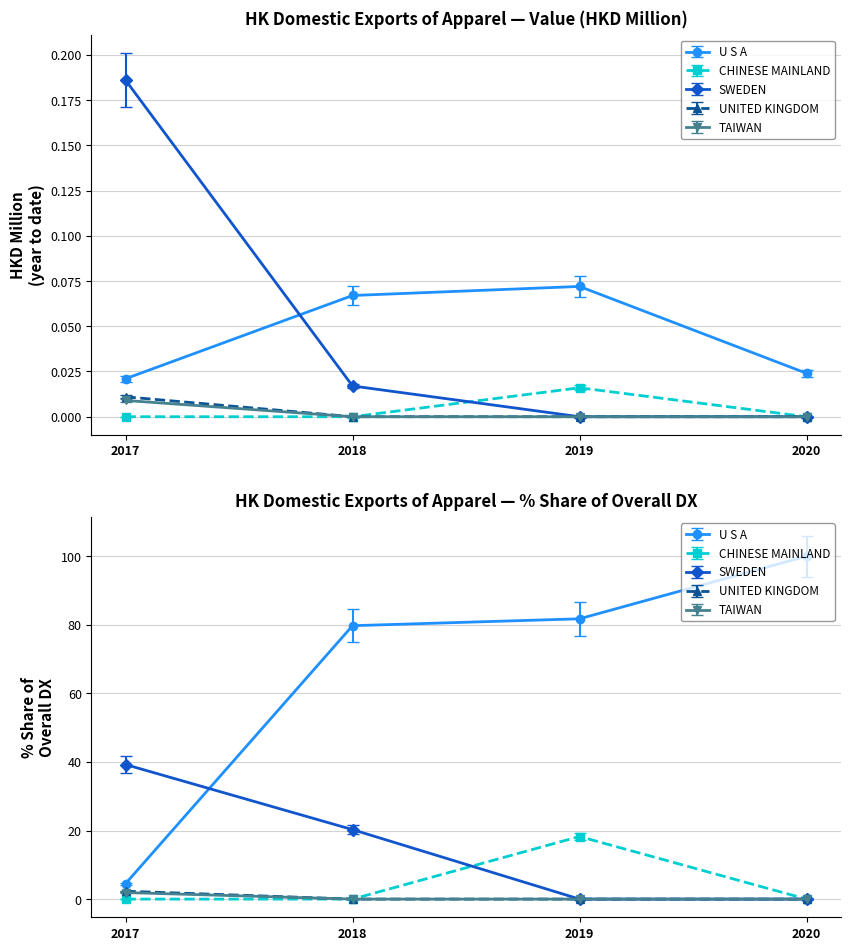

The 2019 HKD Million series shows 0.0 at TAIWAN. True or false?

False